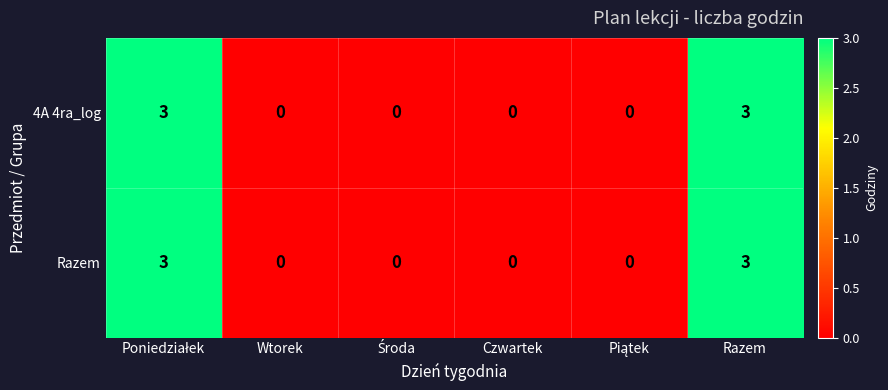

What is the difference between the maximum and minimum values in the 4A 4ra_log series?

3